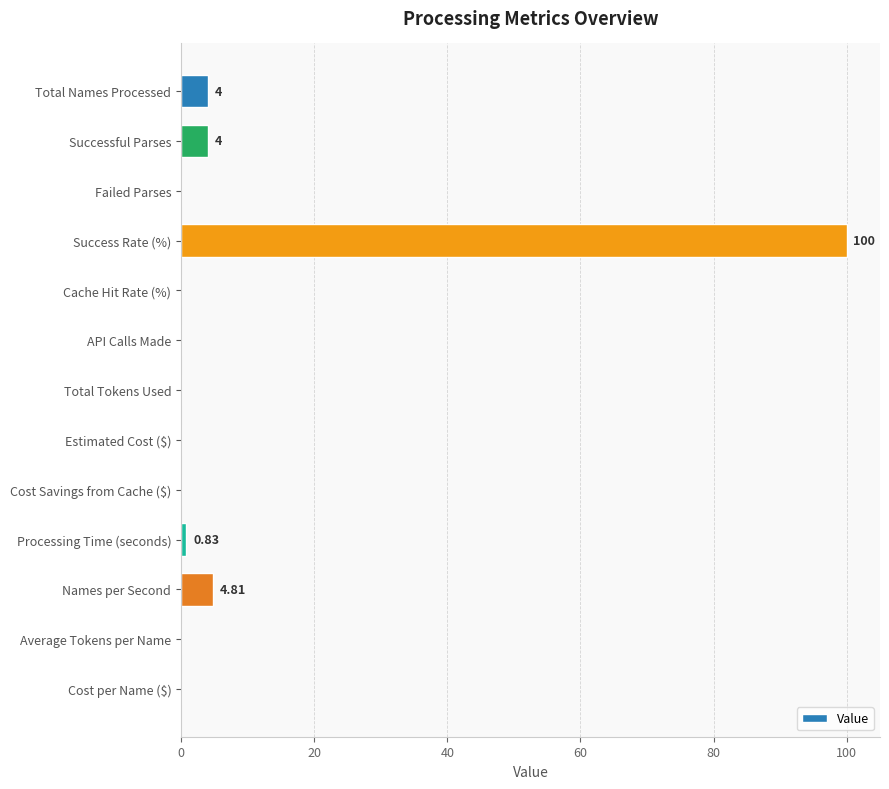

Which category has the highest value across all series?

Success Rate (%)